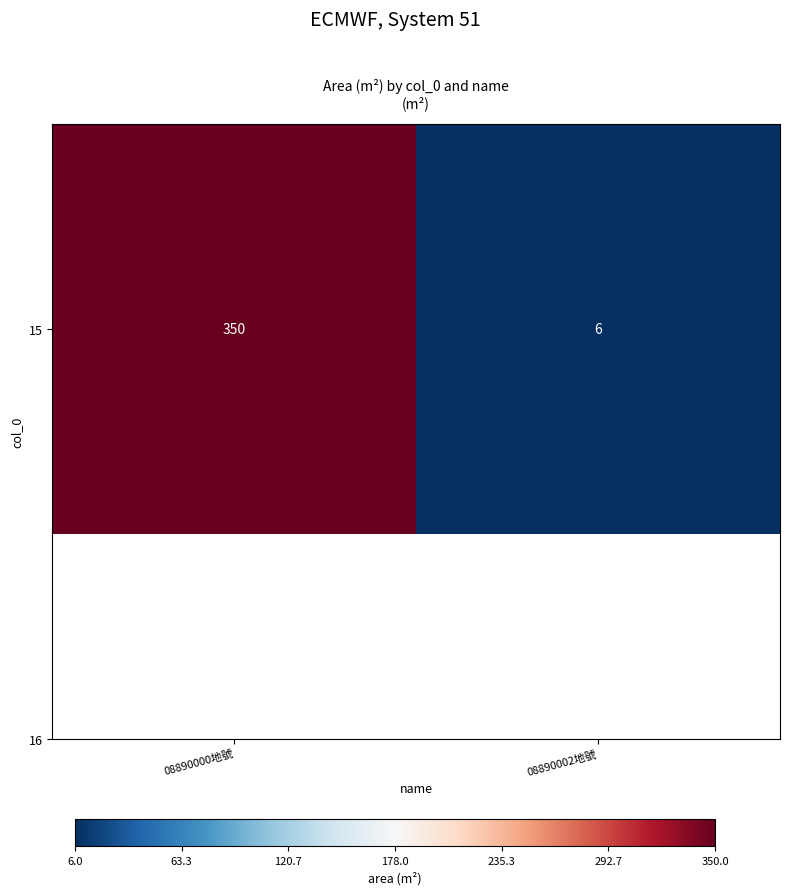

What is the sum of all values?

356